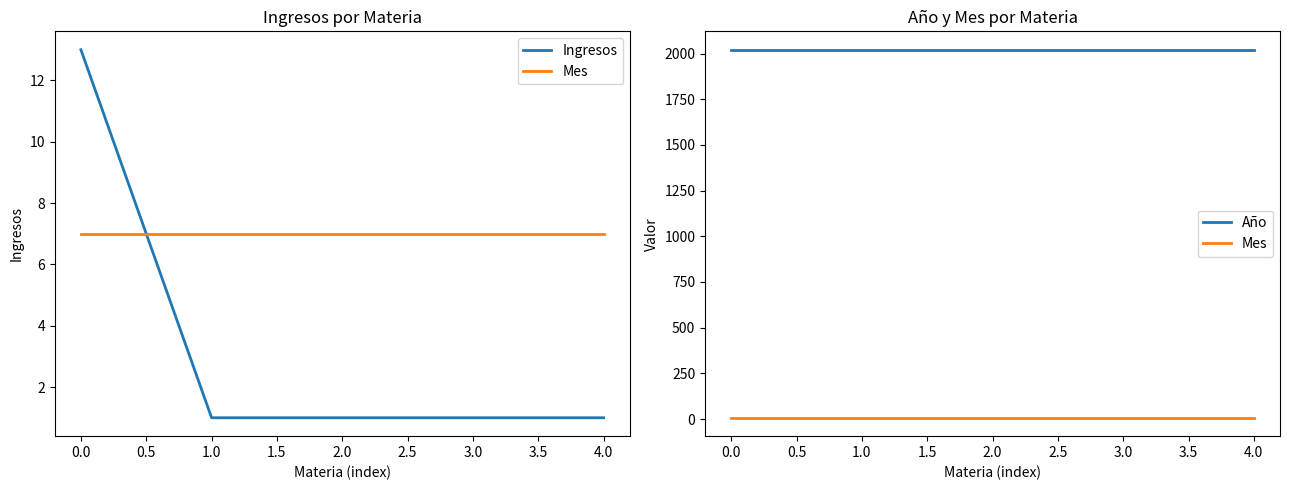

True or false: Ingresos and Año intersect in this chart.

False